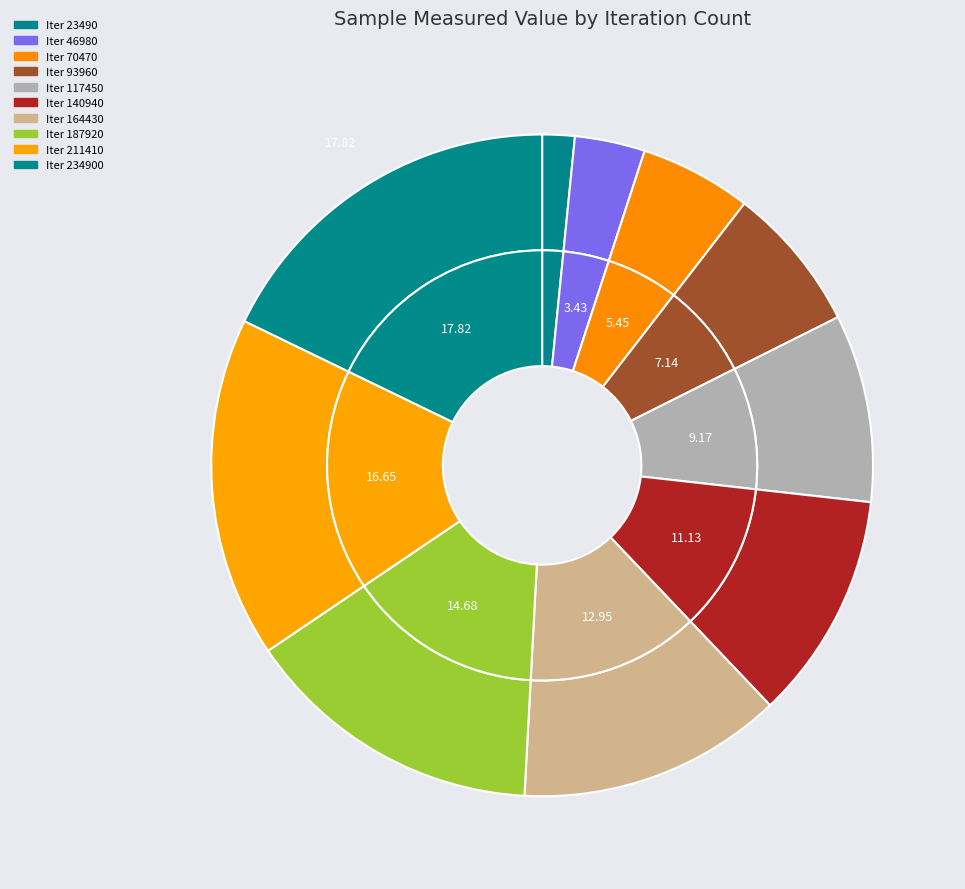

What is the total percentage of 164430 and 93960?

20.1%